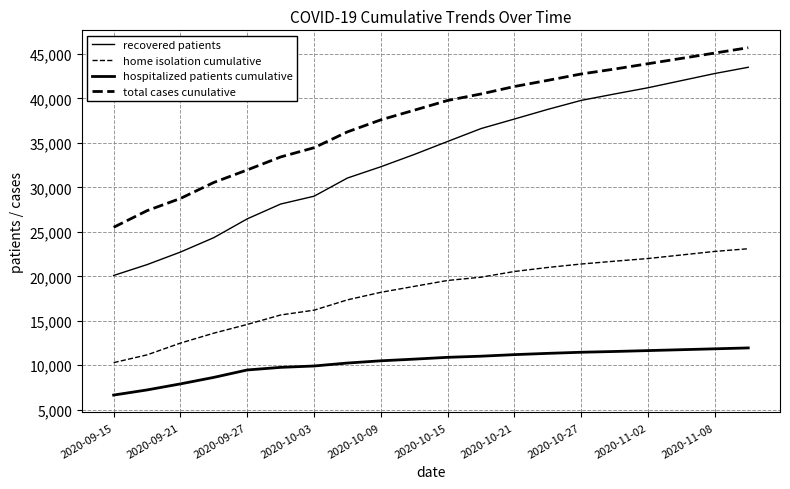

Which series has the largest total across all categories?

total cases cunulative